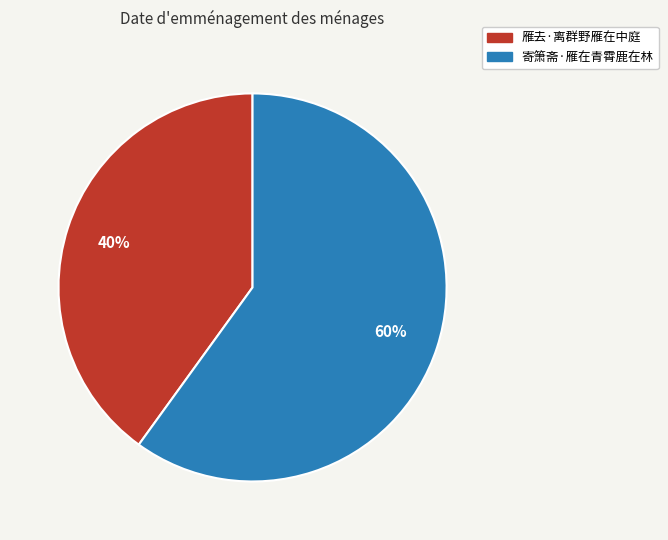

Is the sum of 雁去·离群野雁在中庭 and 寄箫斋·雁在青霄鹿在林 greater than half?

Yes